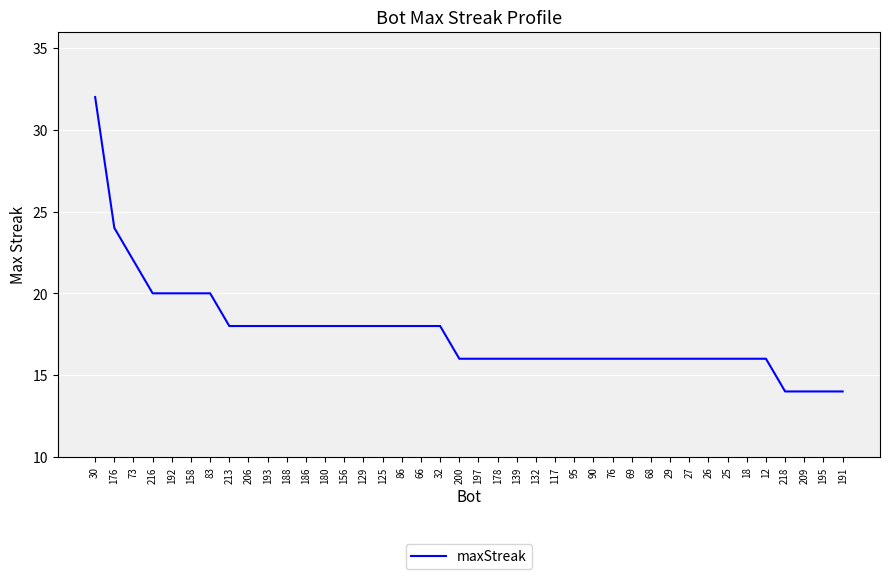

What position from the left is 218?

37